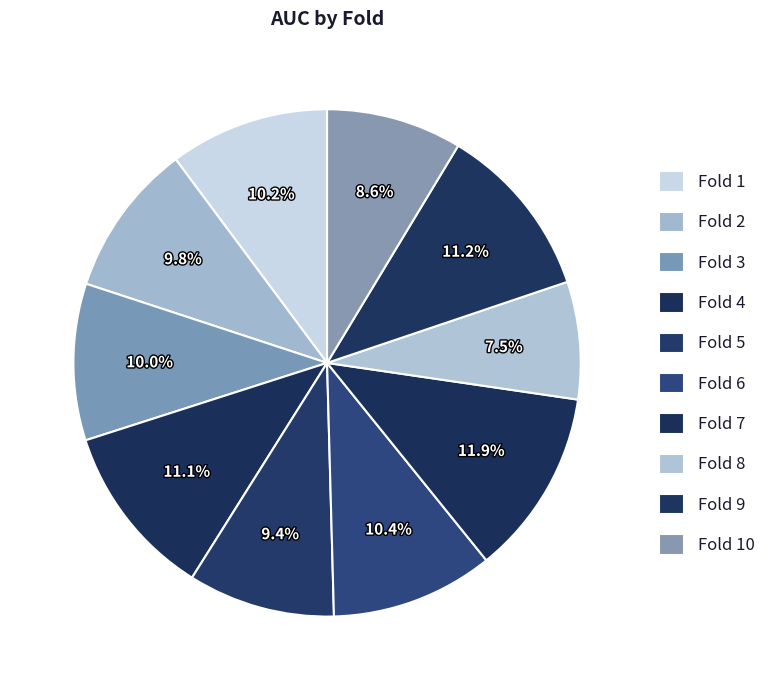

To the nearest percent, what percentage of the pie is Fold 9?

11%